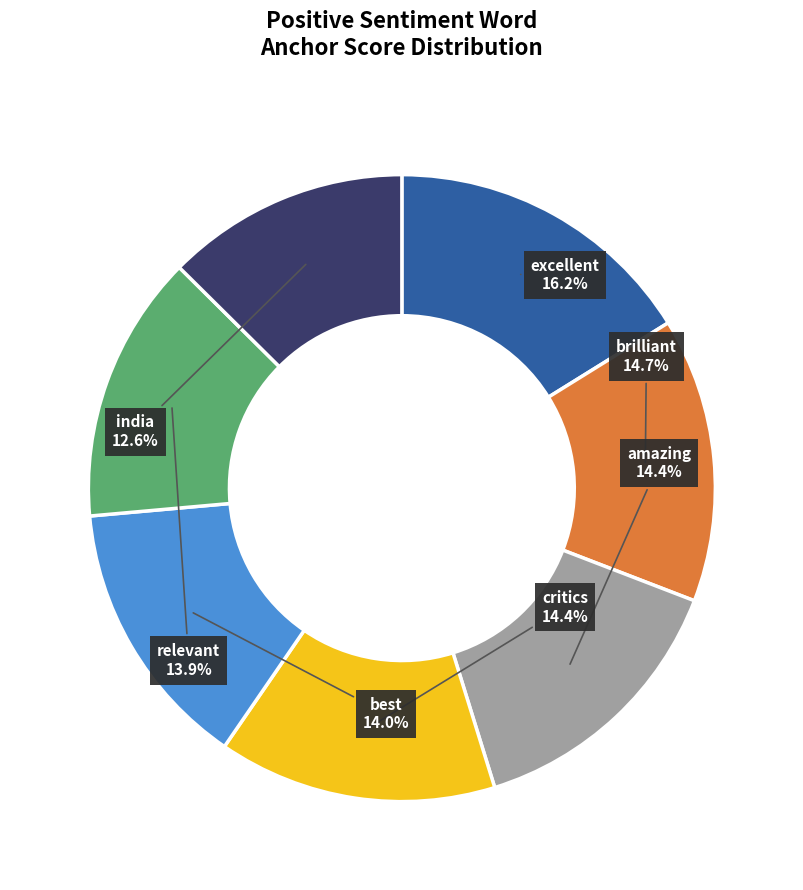

To the nearest percent, what portion does amazing represent?

14%